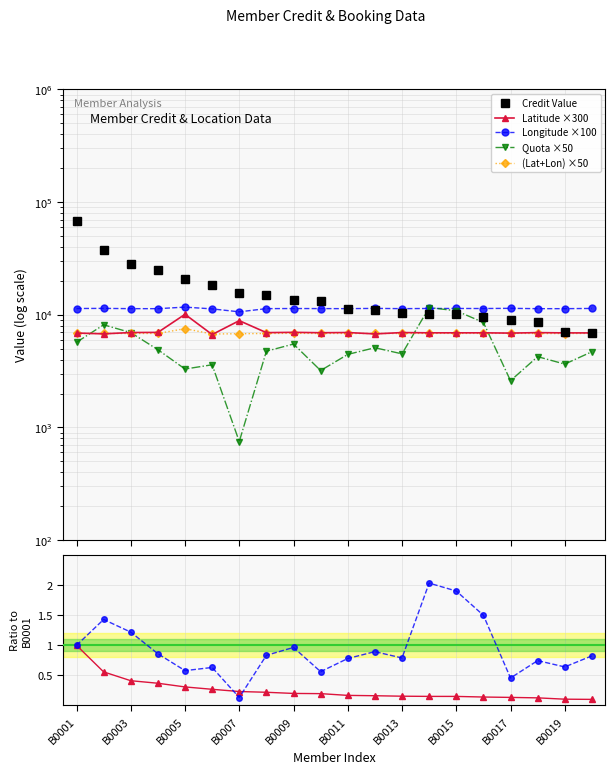

Which series ends up on top after the final intersection of credit and quota?

credit